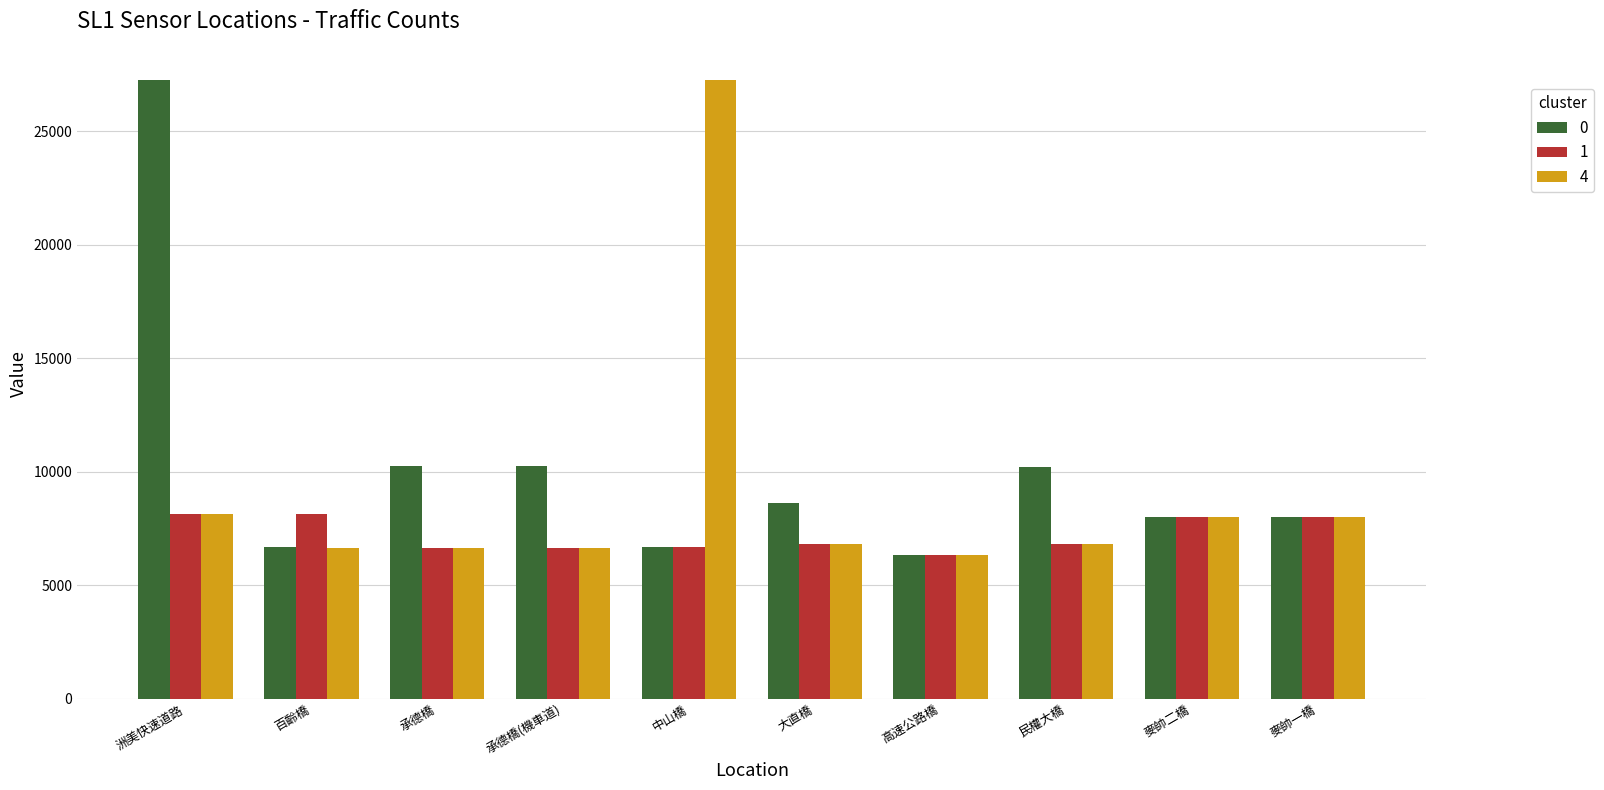

What is the value of the 1 bar at the 9th from the left?

8002